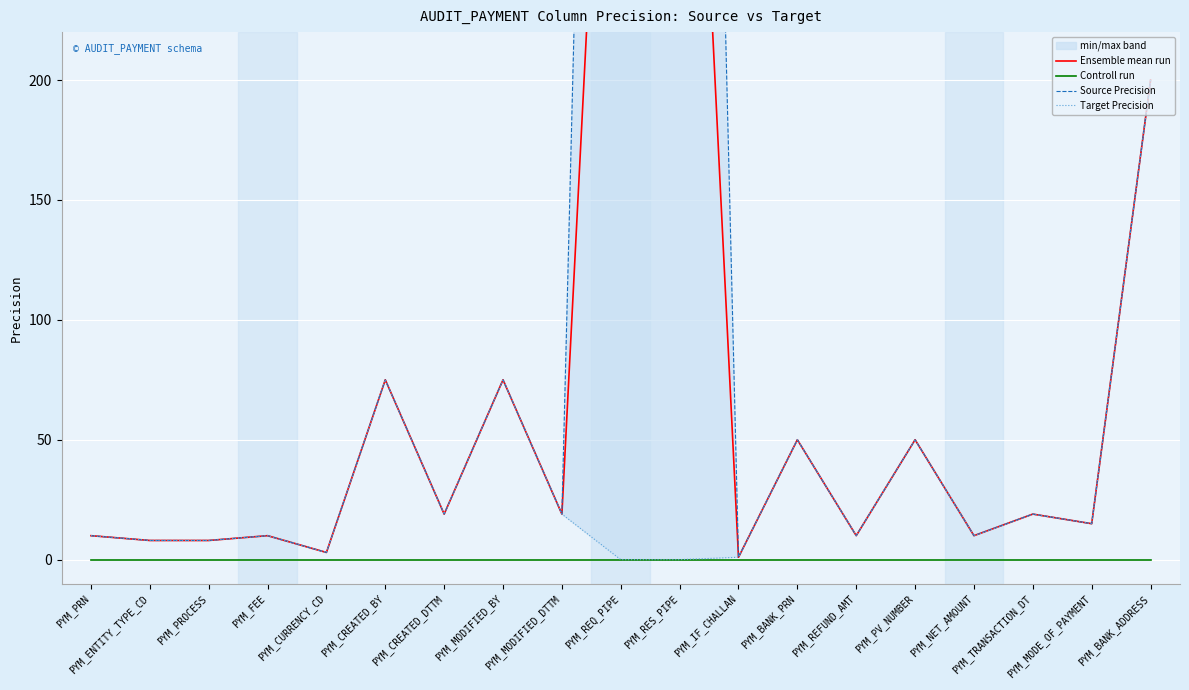

True or false: Ensemble mean run and Target Precision cross at least once.

False